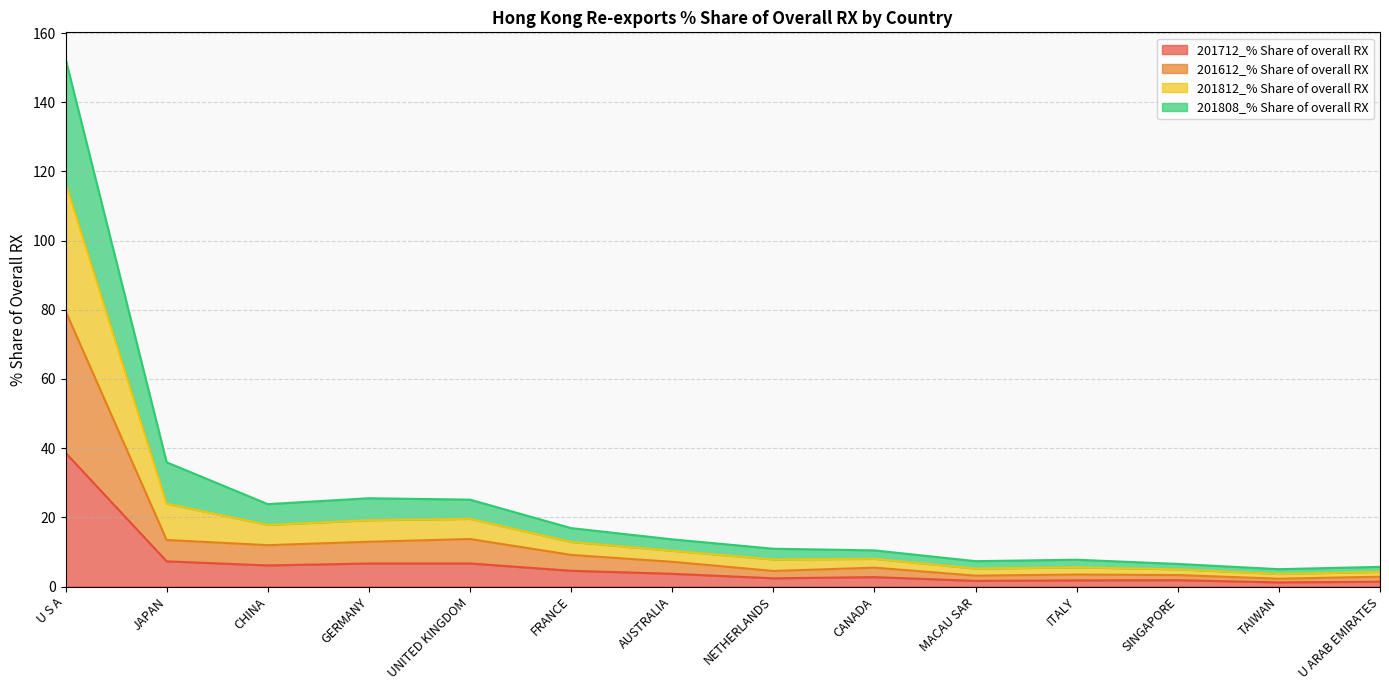

What is the average value of the 201712_% Share of overall RX series?

6.2